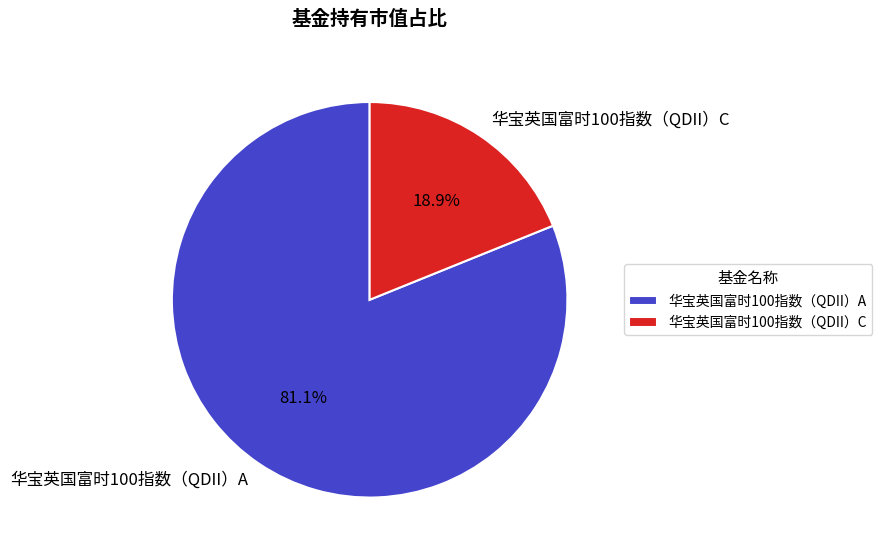

Count the number of slices in the pie.

2